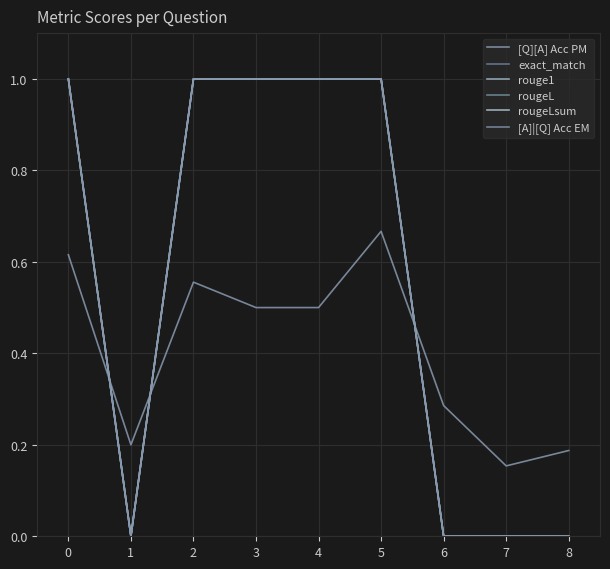

What is the value of the rougeL point at the 4th from the left?

1.0